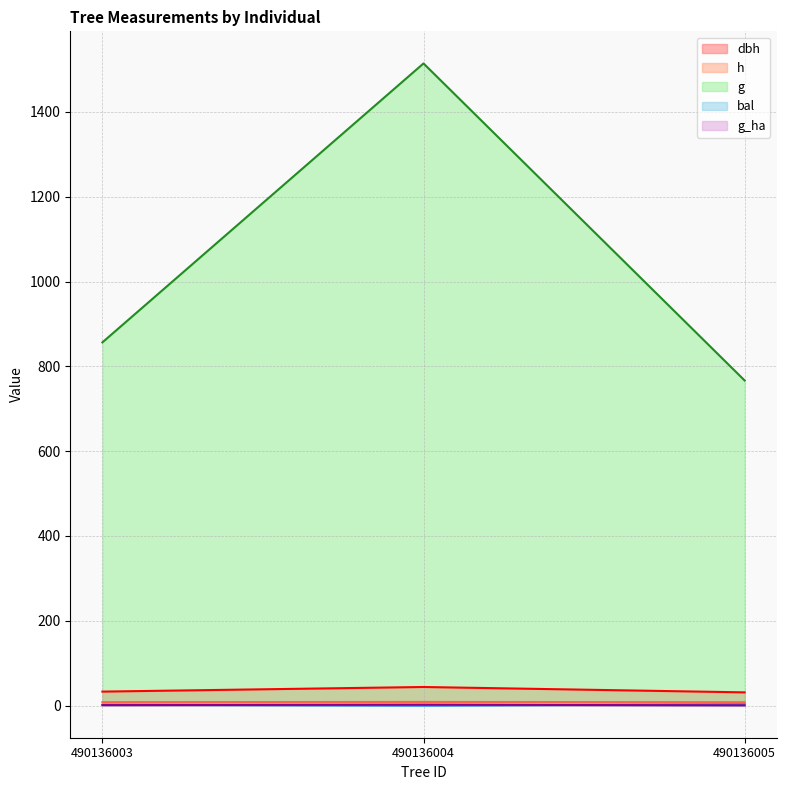

Reading left to right, list all the values displayed in this chart.

dbh: 490136003=33.0	490136004=43.9	490136005=31.2
h: 490136003=8.1	490136004=8.7	490136005=8.0
g: 490136003=856.6	490136004=1514.4	490136005=766.7
bal: 490136003=2.1	490136004=0.0	490136005=3.4
g_ha: 490136003=1.2	490136004=2.1	490136005=0.7